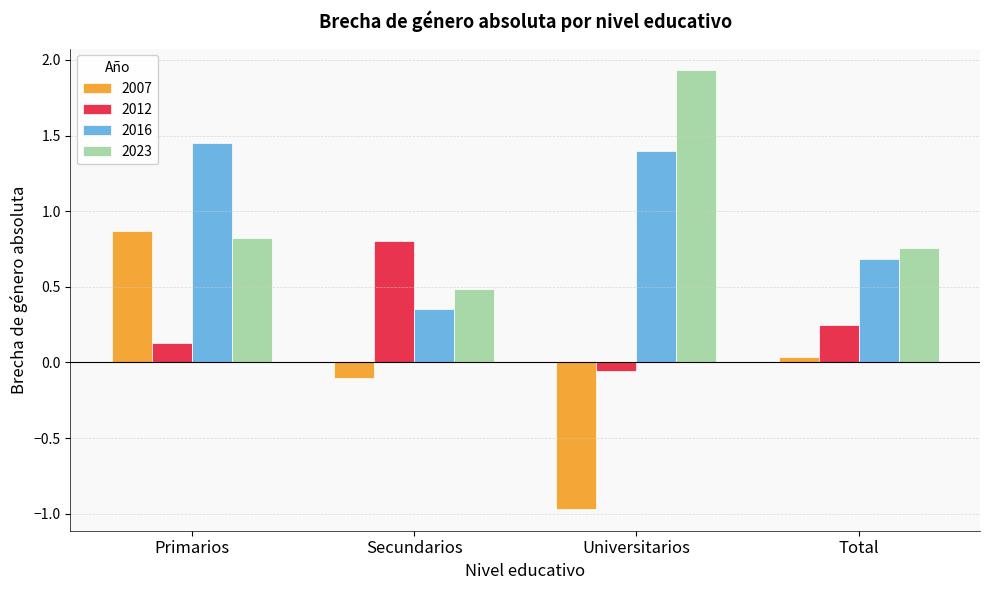

True or false: 2023 has a value of 0.2 at Total.

False